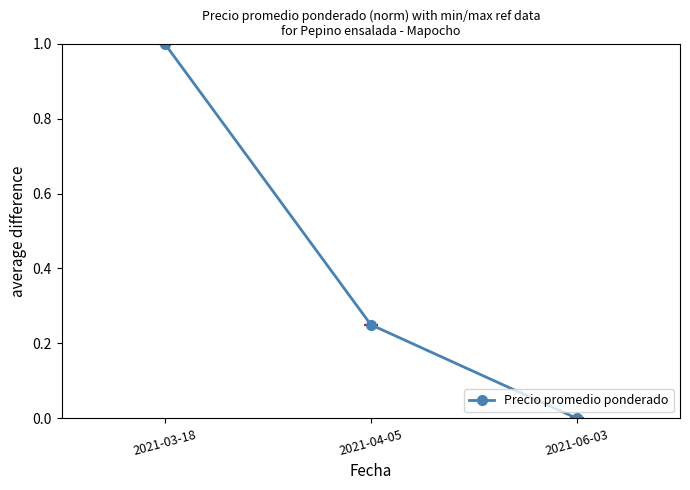

Which has a higher value, 2021-03-18 or 2021-04-05?

2021-03-18